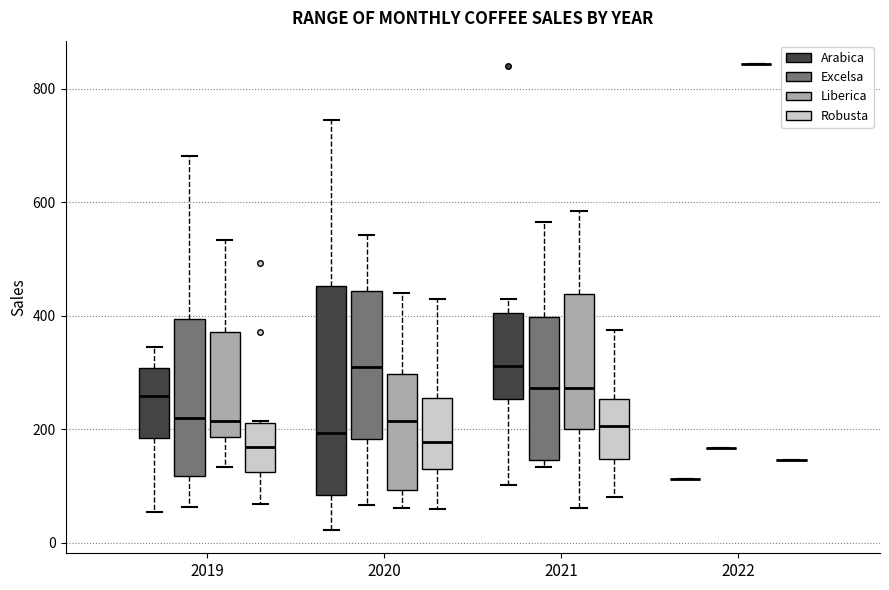

Where does the median line of the box for 2020 (Arabica) sit on the y-axis? The values are not printed on the chart, so give them approximately, as read against the axis.

200